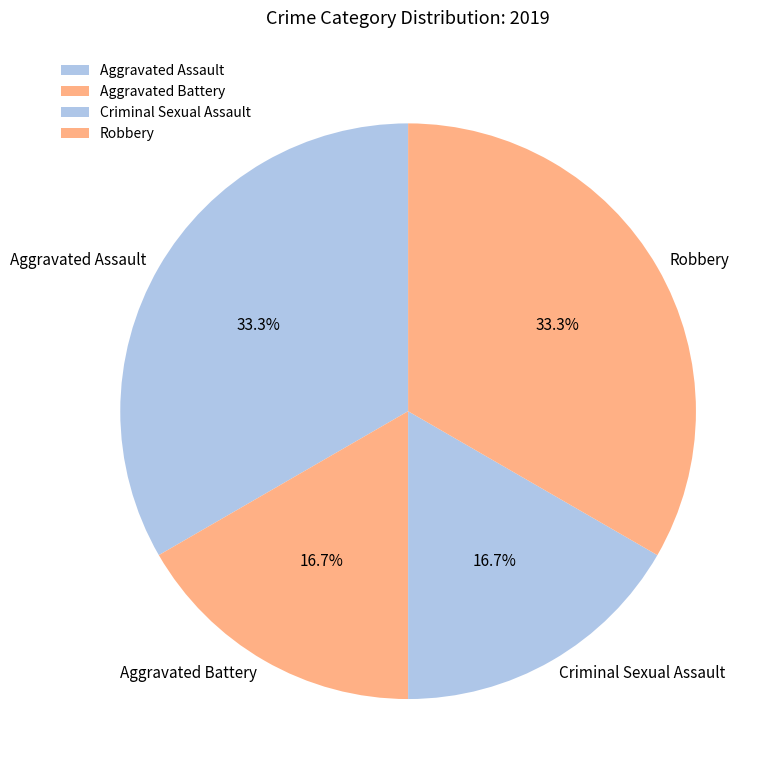

Does any single category account for the majority?

No